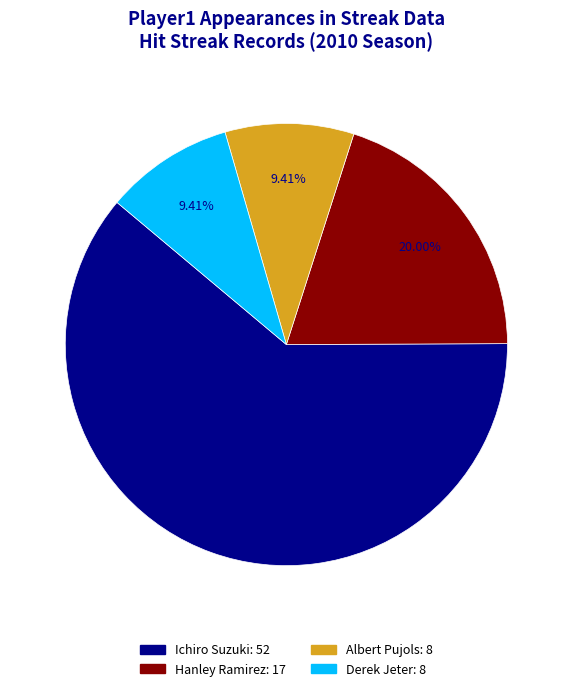

Combined, do Derek Jeter and Albert Pujols account for over 50%?

No